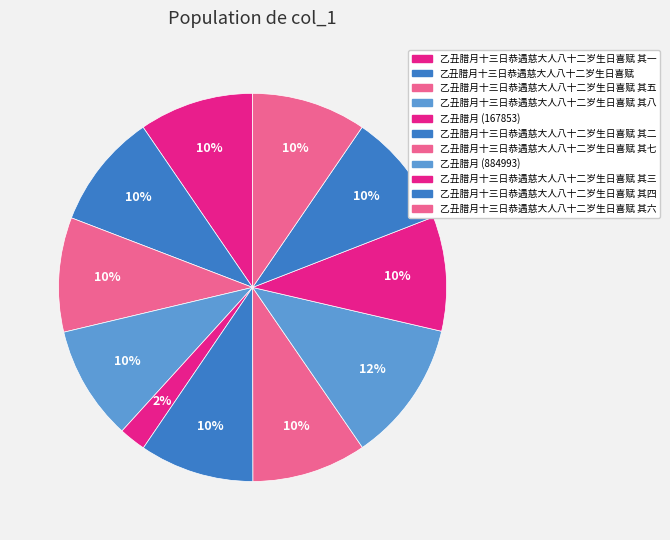

Is there a majority slice in this chart?

No